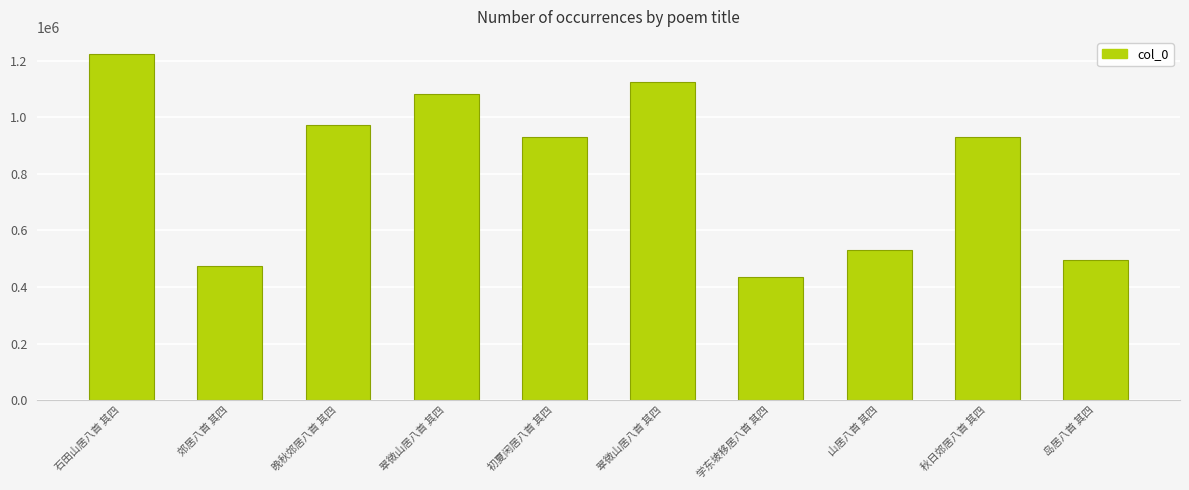

What is the ratio of the value at 初夏闲居八首 其四 to the value at 山居八首 其四?

1.8